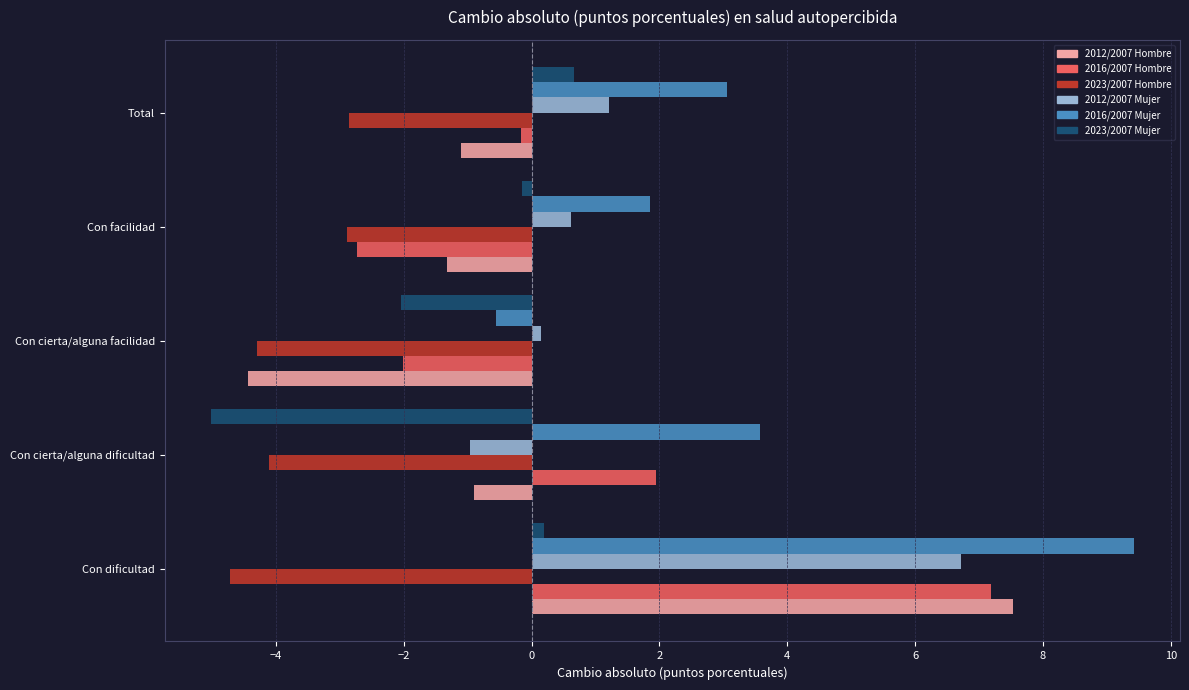

What is the sum of all 2023/2007 Hombre values?

-18.9